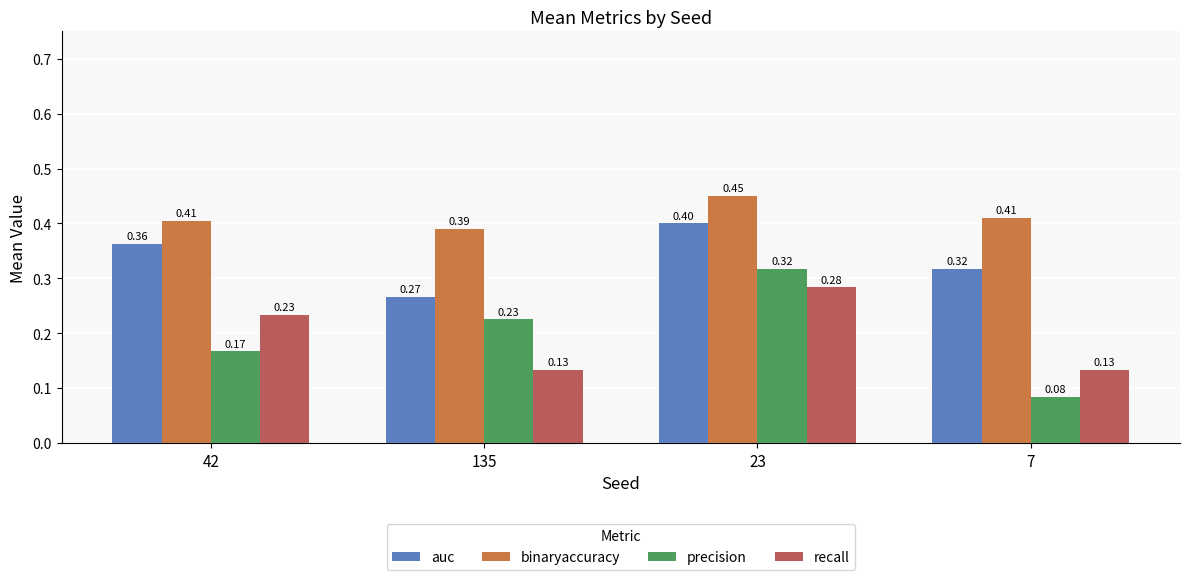

What is the average value of the binaryaccuracy series?

0.4